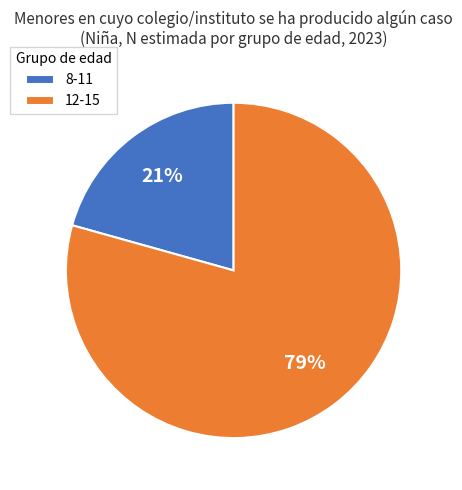

Combined, do 8-11 and 12-15 account for over 50%?

Yes